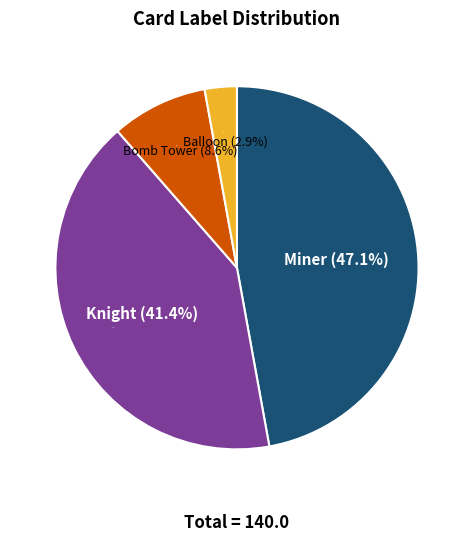

What is the change in value from Miner to Balloon?

-62